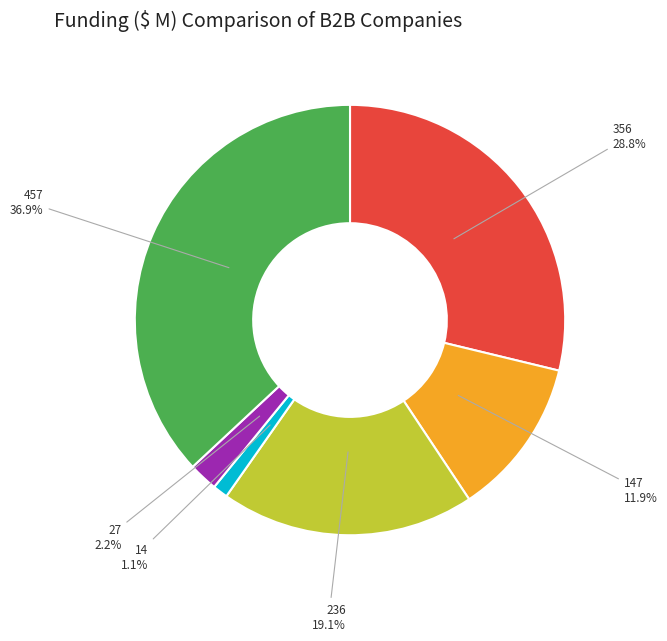

What portion of the pie excludes 27?

97.8%